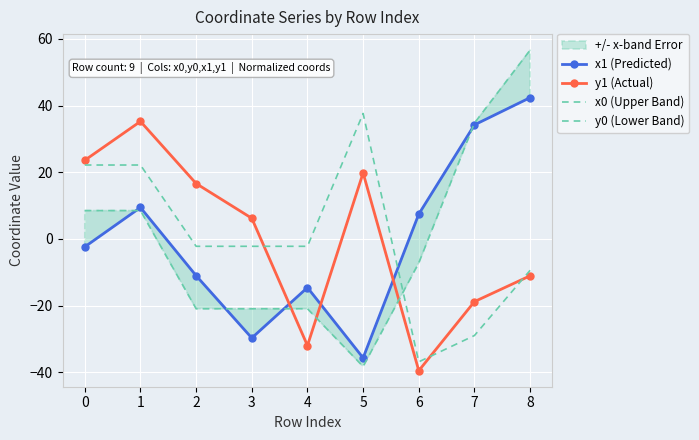

Reading right to left, list all the values displayed in this chart.

x1 (Predicted): 42.4	34.2	7.4	-35.7	-14.6	-29.7	-11.0	9.4	-2.4
y1 (Actual): -11.1	-18.8	-39.5	19.8	-32.0	6.2	16.6	35.2	23.6
x0 (Upper Band): 56.6	34.7	-7.2	-38.3	-20.9	-20.9	-20.9	8.5	8.5
y0 (Lower Band): -9.4	-29.0	-36.9	37.6	-2.2	-2.2	-2.2	22.2	22.2